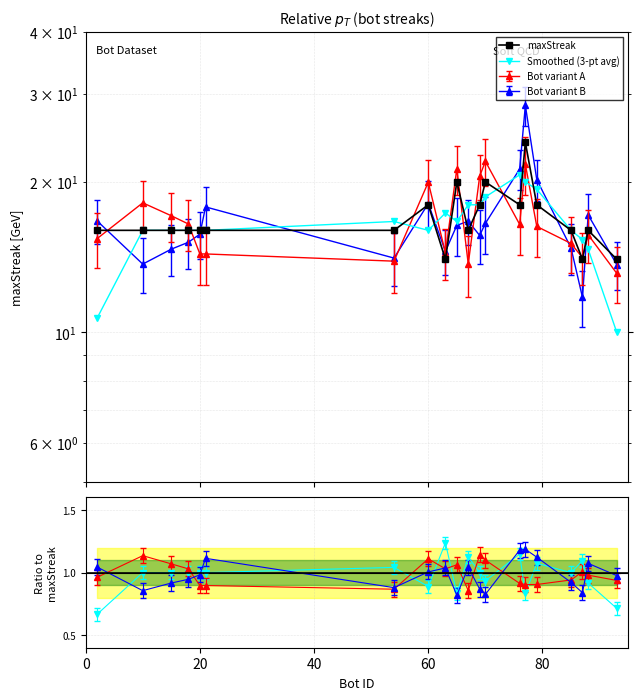

Is it true that maxStreak equals 5.8 at 0?

False